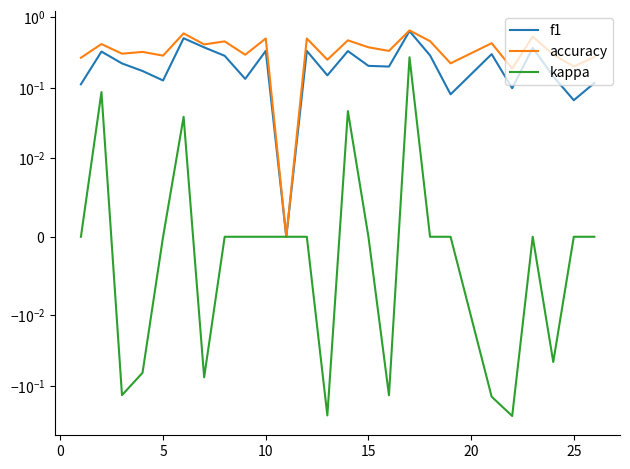

Reading left to right, what are all the values shown in this chart?

f1: 0.1	0.3	0.2	0.2	0.1	0.5	0.4	0.3	0.1	0.3	0.0	0.3	0.2	0.3	0.2	0.2	0.6	0.3	0.1	0.3	0.1	0.4	0.1	0.1	0.1
accuracy: 0.3	0.4	0.3	0.3	0.3	0.6	0.4	0.5	0.3	0.5	0.0	0.5	0.2	0.5	0.4	0.3	0.7	0.5	0.2	0.4	0.2	0.5	0.3	0.2	0.3
kappa: 0.0	0.1	-0.1	-0.1	0.0	0.0	-0.1	0.0	0.0	0.0	0.0	0.0	-0.3	0.0	0.0	-0.1	0.3	0.0	0.0	-0.1	-0.3	0.0	-0.0	0.0	0.0